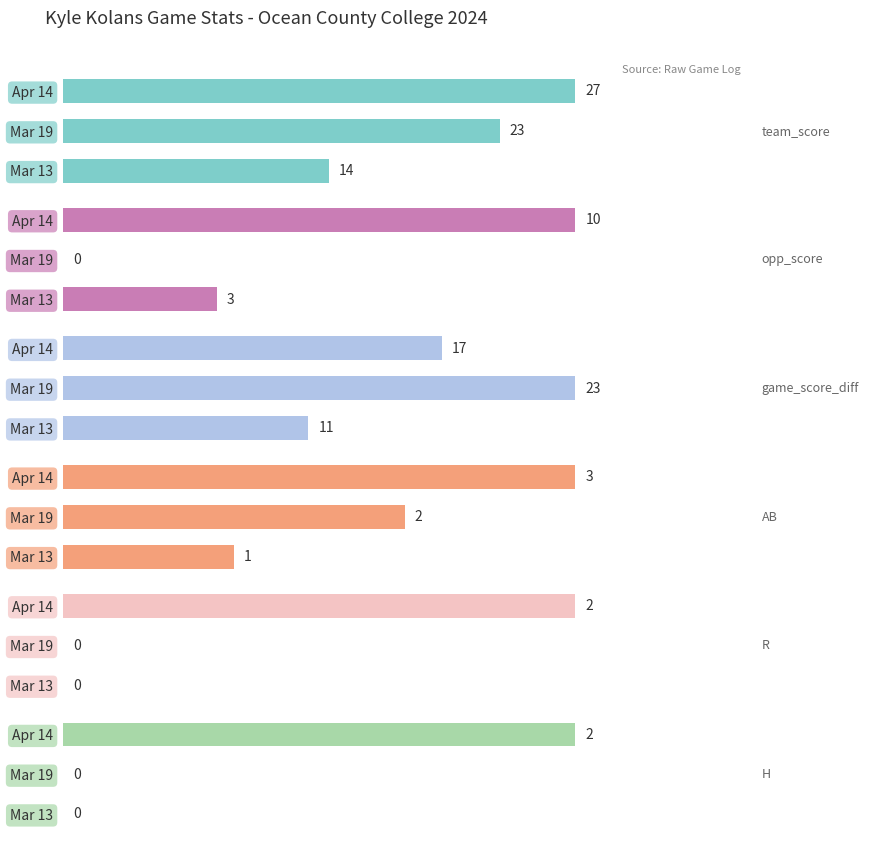

What is the sum of the opp_score values at Mar 13 and Apr 14?

13